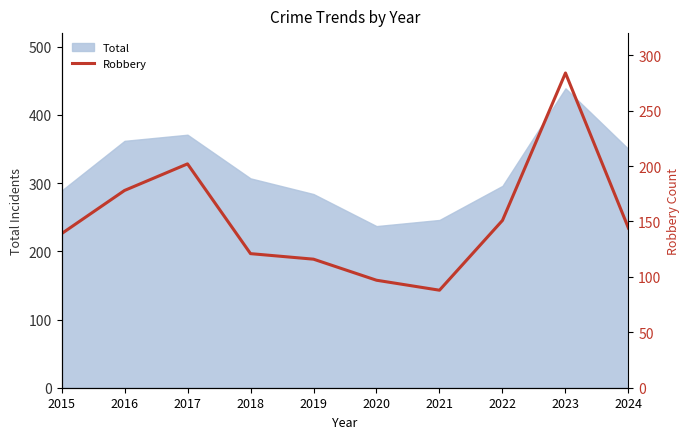

Which category has the highest value in the Total series?

2023